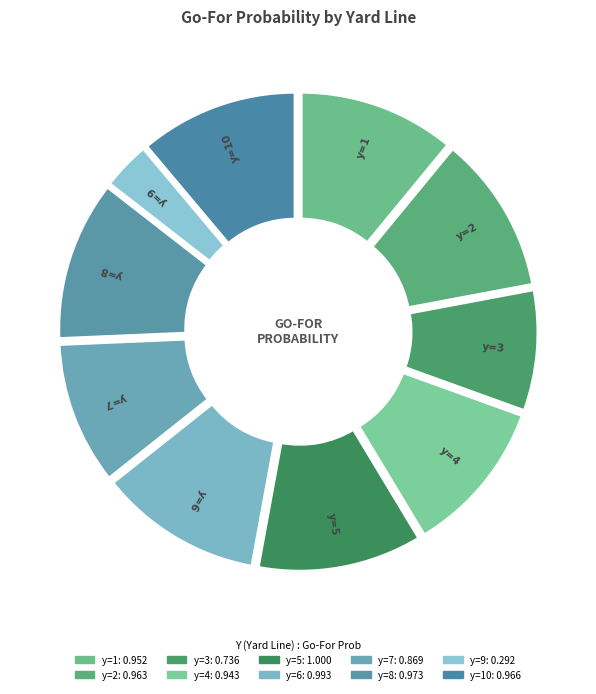

To the nearest percent, what portion does y=7 represent?

10%